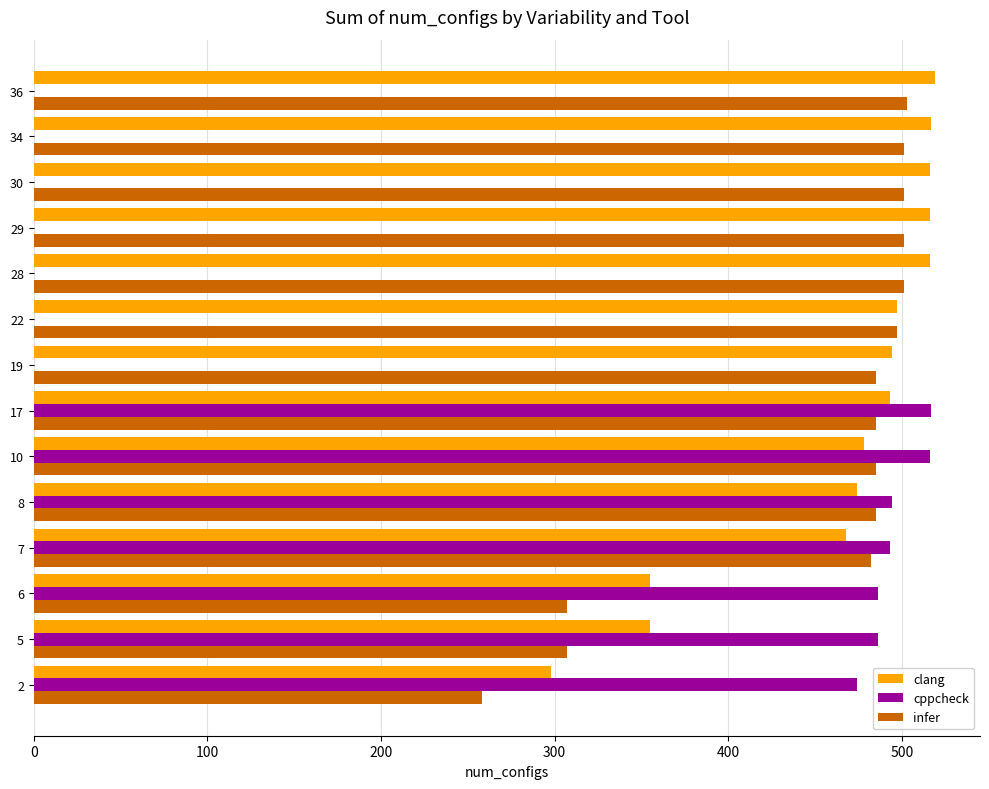

What is the average value of the cppcheck series?

248